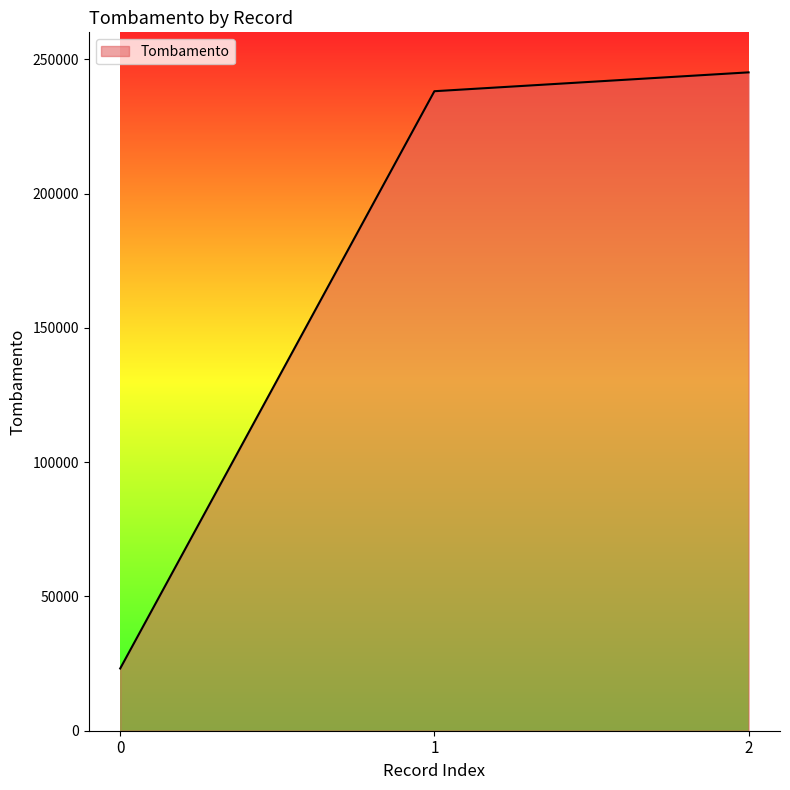

What is the change in value from 1 to 2?

+7019